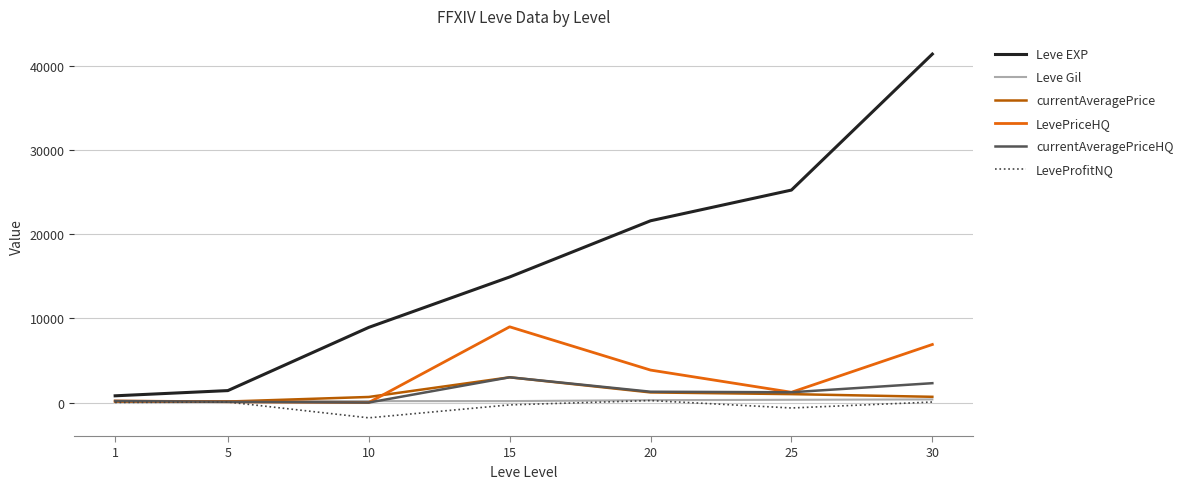

Which series has the widest spread of values?

Leve EXP